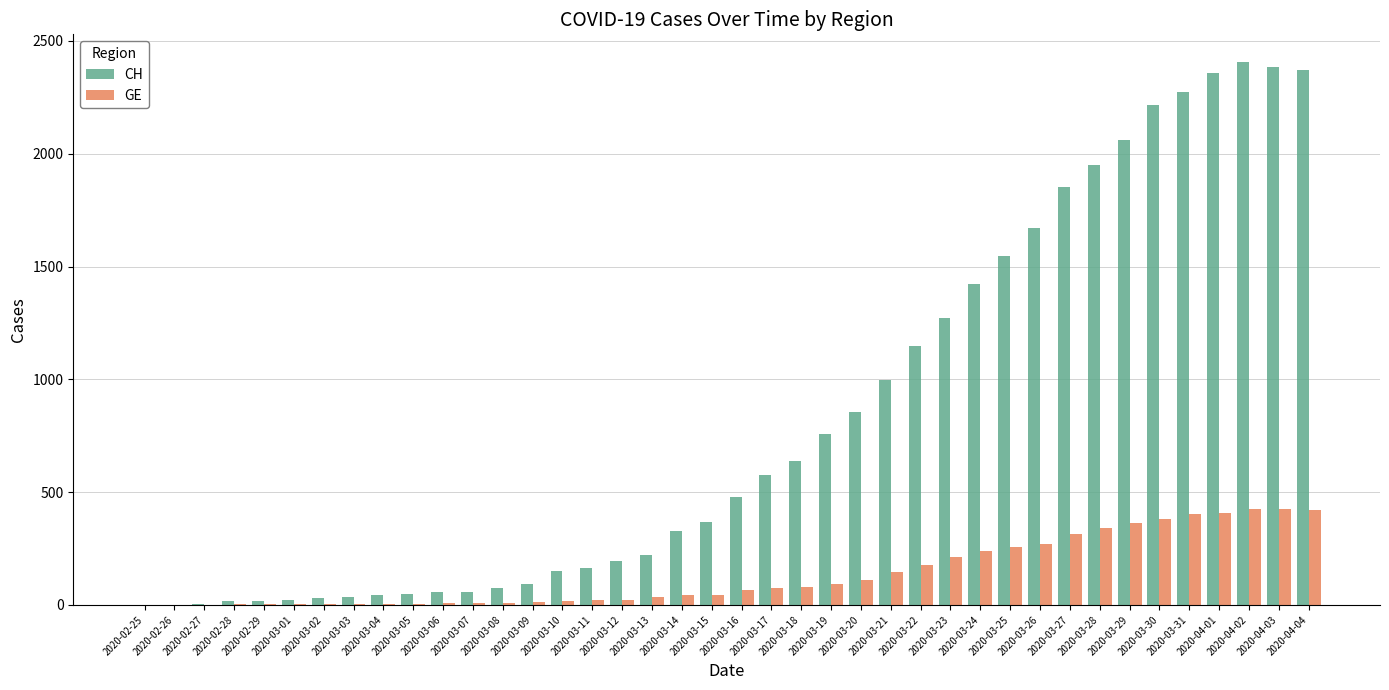

What is the spread (max minus min) of values at 2020-03-24?

1183